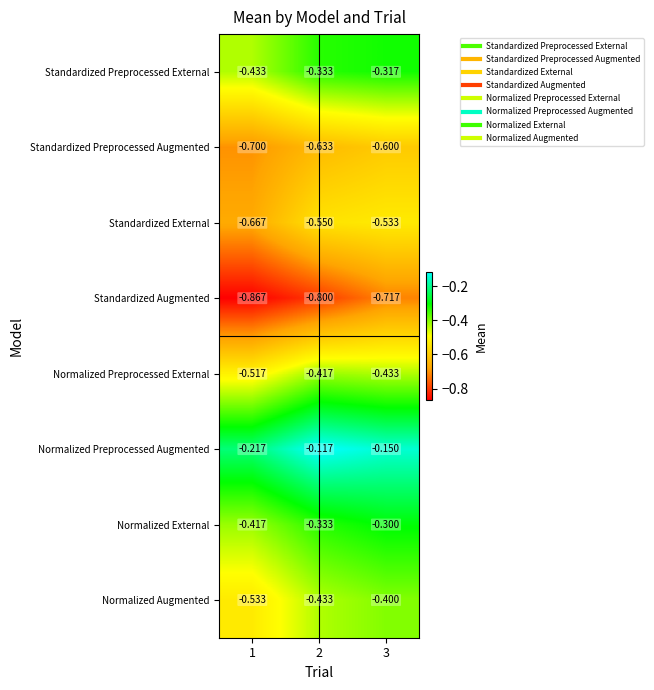

Which series changed the most between 2 and 3?

Standardized Augmented